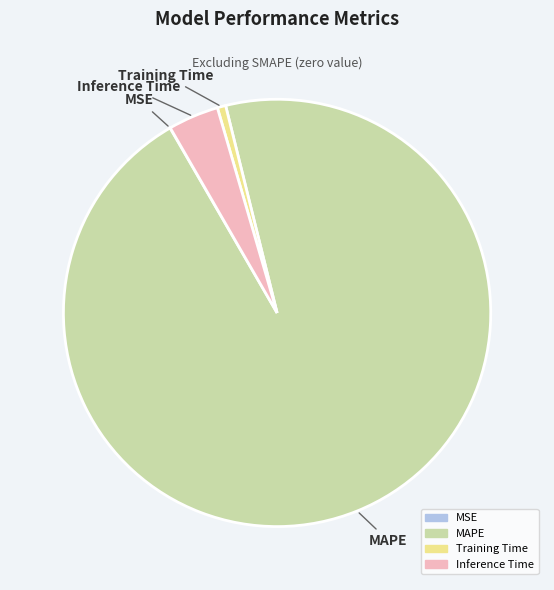

Between MAPE and Training Time, which is larger?

MAPE